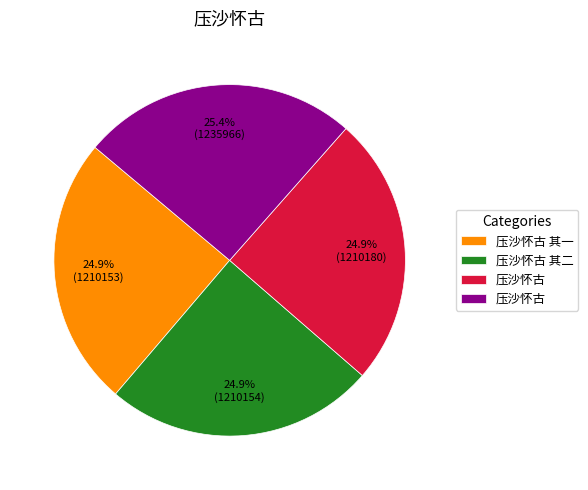

Is there a majority slice in this chart?

No